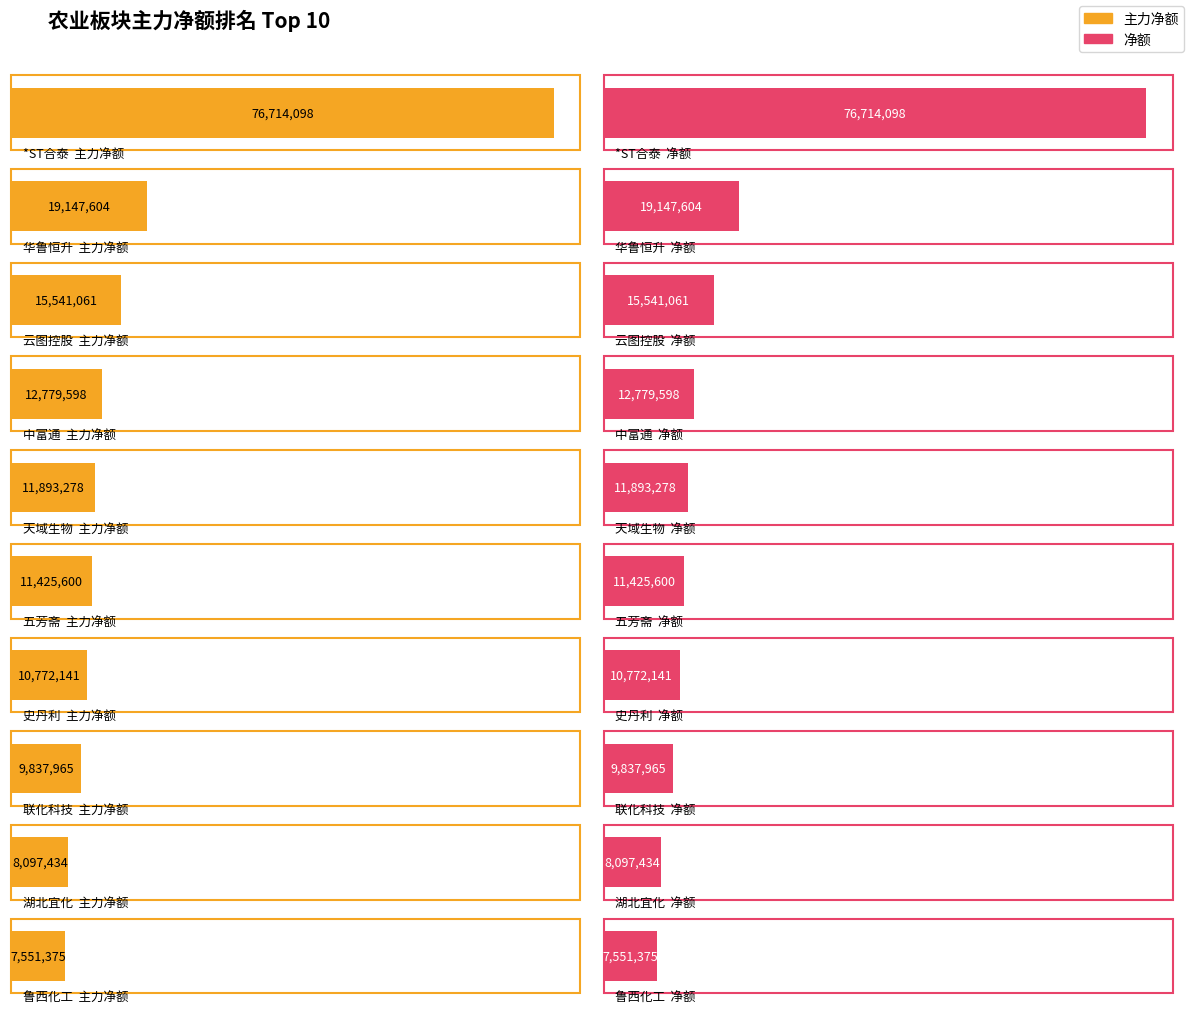

Reading left to right, transcribe all the data shown in this chart.

主力净额: *ST合泰=76714098	华鲁恒升=19147604	云图控股=15541061	中富通=12779598	天域生物=11893278	五芳斋=11425600	史丹利=10772141	联化科技=9837965	湖北宜化=8097434	鲁西化工=7551375
净额: *ST合泰=76714098	华鲁恒升=19147604	云图控股=15541061	中富通=12779598	天域生物=11893278	五芳斋=11425600	史丹利=10772141	联化科技=9837965	湖北宜化=8097434	鲁西化工=7551375